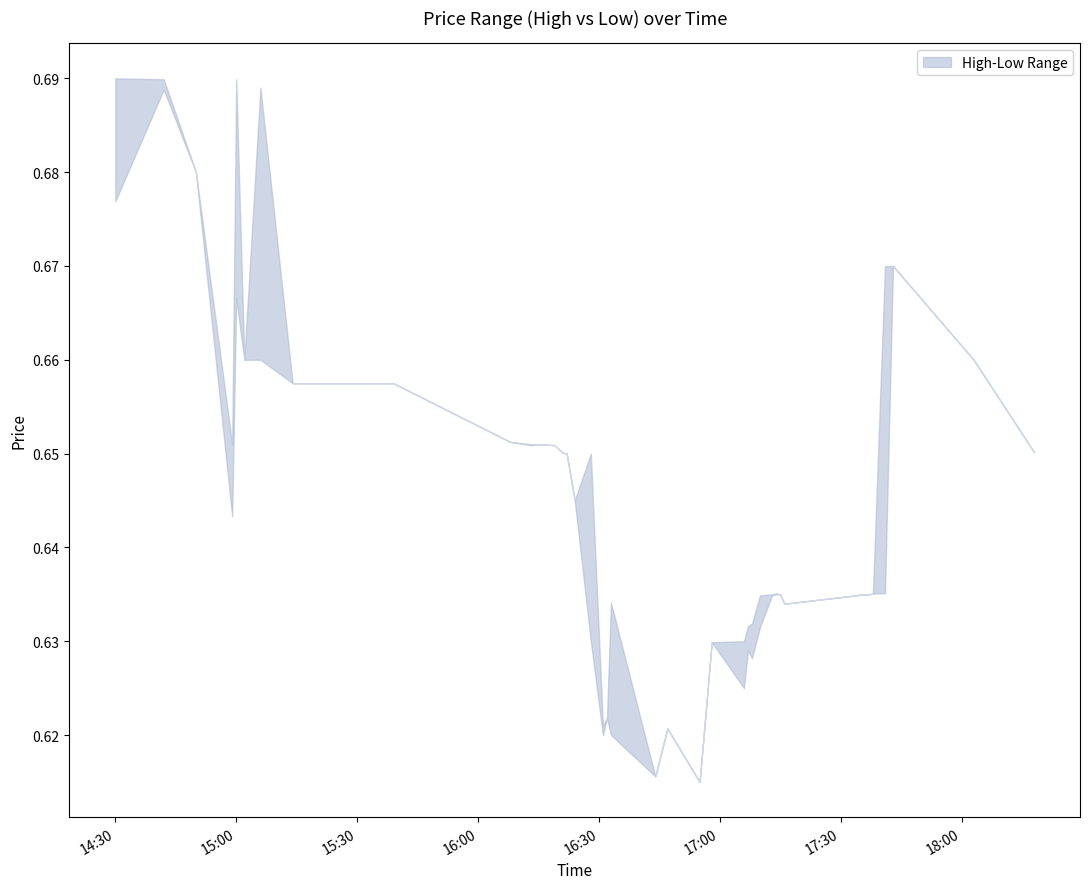

What position from the left is 2023-12-11 16:15:00?

12